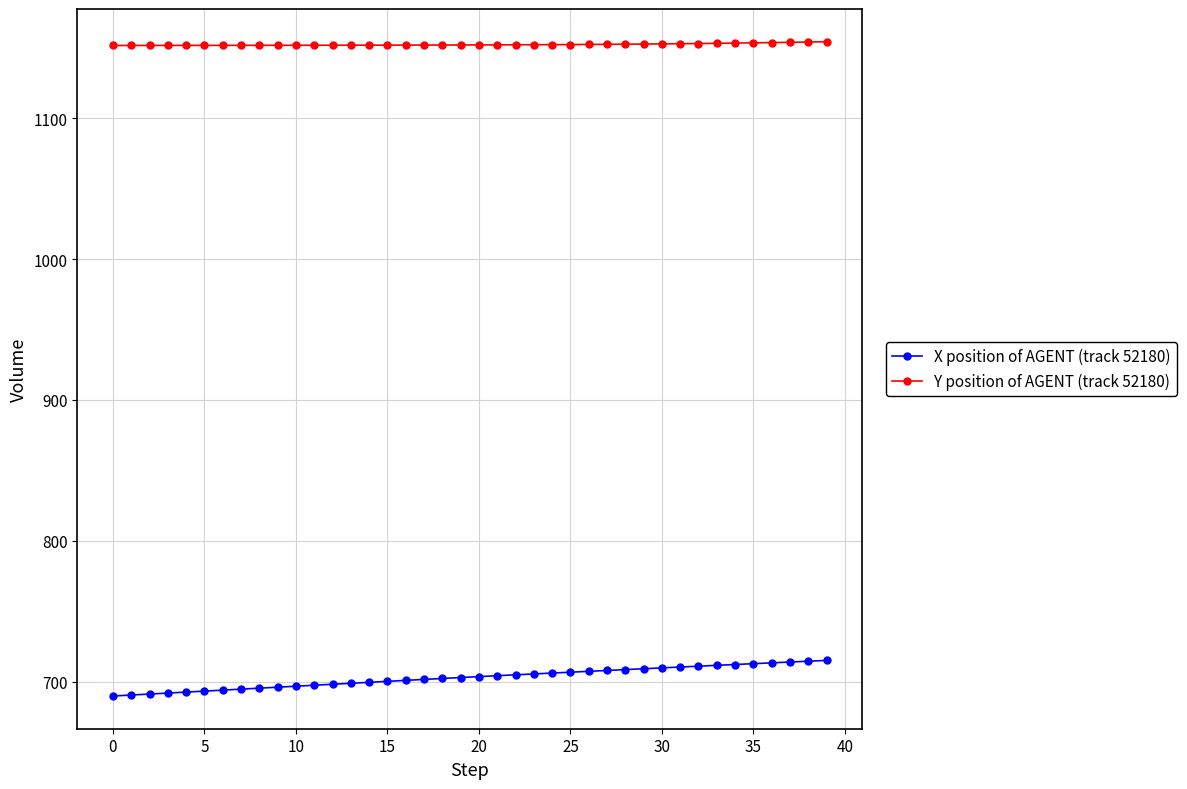

Count the number of data series in this chart.

2